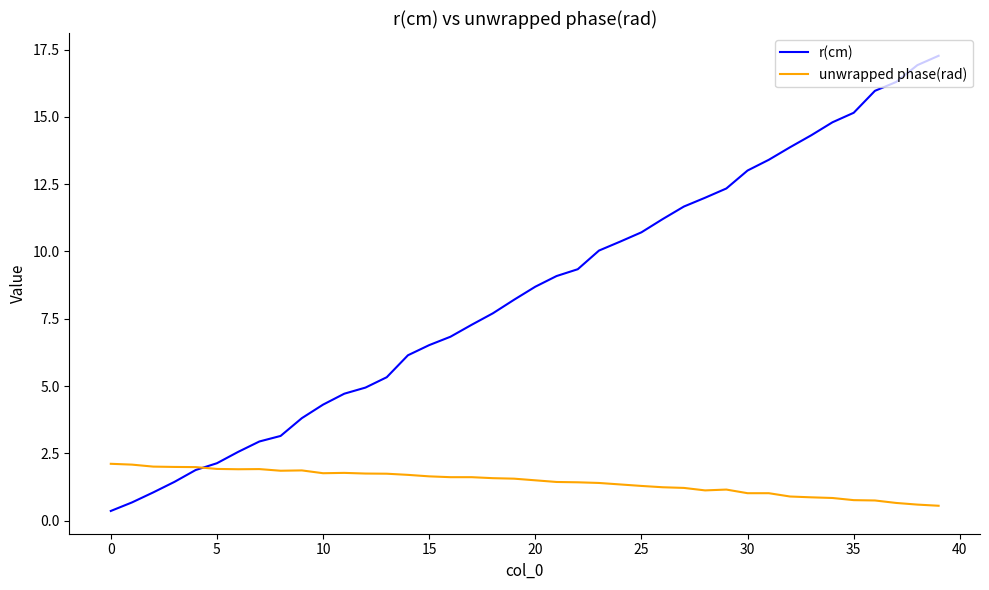

Does the chart display data point markers on the line(s)?

No